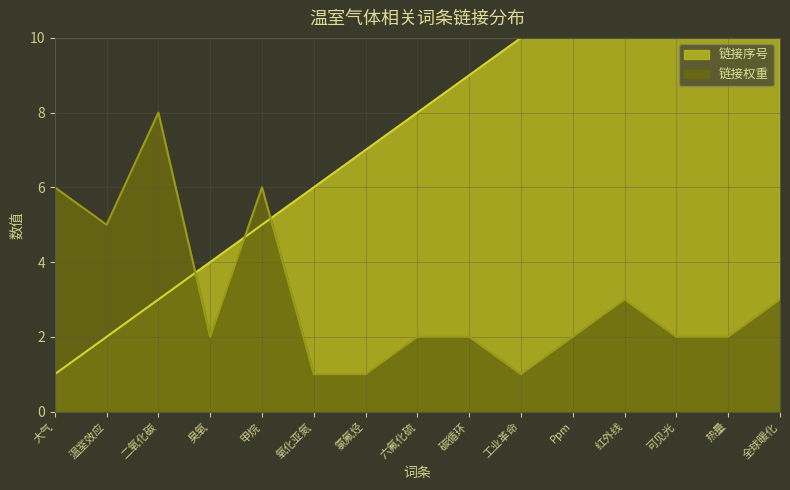

Which category has the lowest value in the 链接权重 series?

氧化亚氮